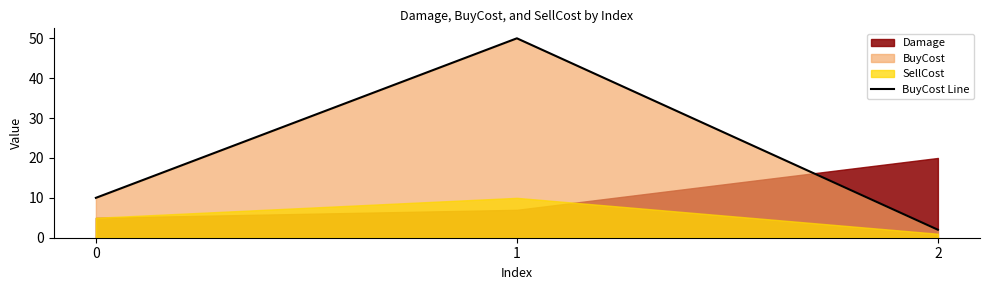

Where does the data first go above 10?

1